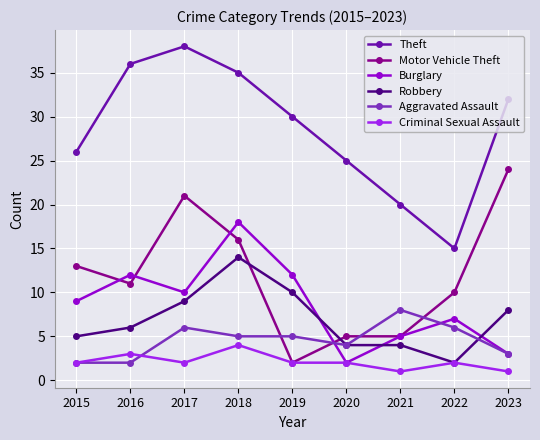

Which series changed the most between 2019 and 2023?

Motor Vehicle Theft